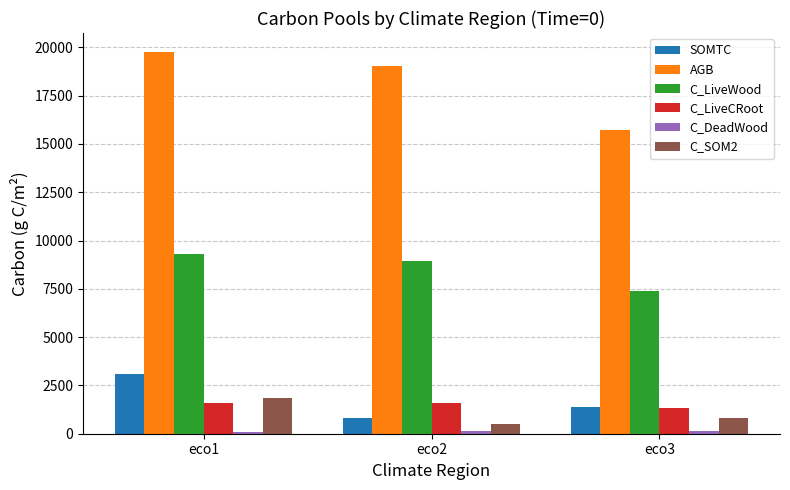

The value of C_LiveWood at eco1 is 9285.9. True or false?

True